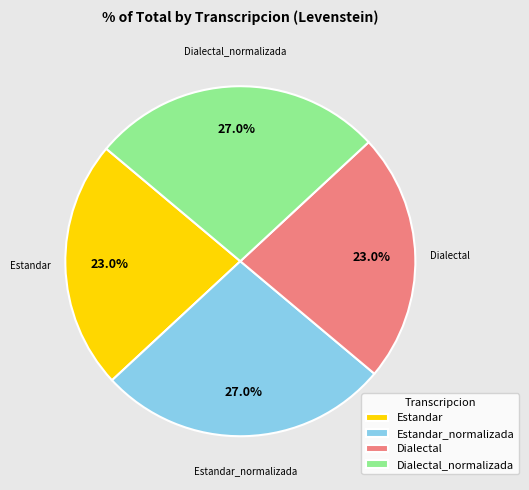

To the nearest percent, what portion does Estandar_normalizada represent?

27%